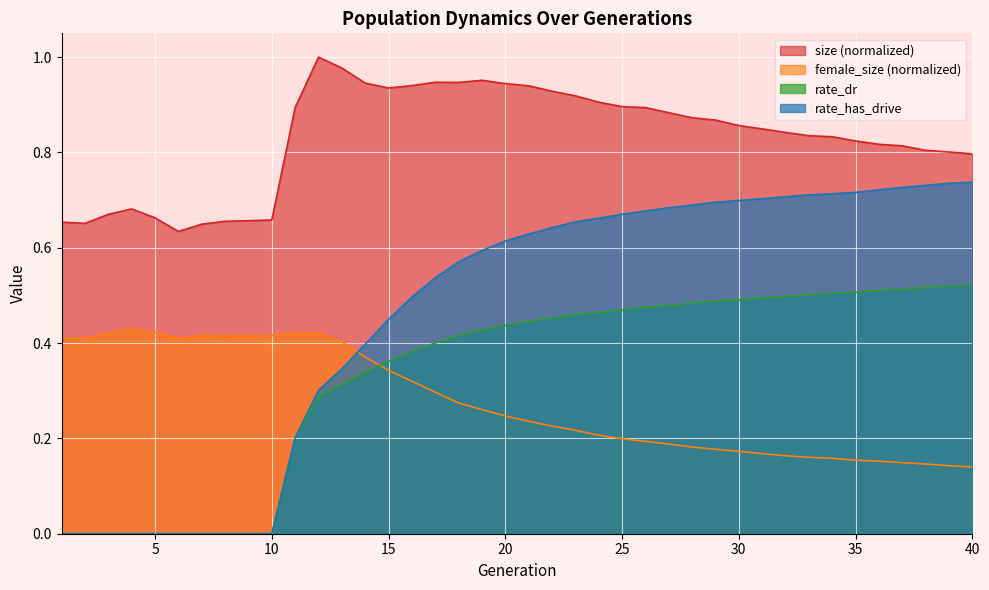

Reading left to right, transcribe all the data shown in this chart.

size: 0.7	0.7	0.7	0.7	0.7	0.6	0.6	0.7	0.7	0.7	0.9	1.0	1.0	0.9	0.9	0.9	0.9	0.9	1.0	0.9	0.9	0.9	0.9	0.9	0.9	0.9	0.9	0.9	0.9	0.9	0.8	0.8	0.8	0.8	0.8	0.8	0.8	0.8	0.8	0.8
female_size: 0.4	0.4	0.4	0.4	0.4	0.4	0.4	0.4	0.4	0.4	0.4	0.4	0.4	0.4	0.3	0.3	0.3	0.3	0.3	0.2	0.2	0.2	0.2	0.2	0.2	0.2	0.2	0.2	0.2	0.2	0.2	0.2	0.2	0.2	0.2	0.2	0.1	0.1	0.1	0.1
rate_dr: 0.0	0.0	0.0	0.0	0.0	0.0	0.0	0.0	0.0	0.0	0.2	0.3	0.3	0.3	0.4	0.4	0.4	0.4	0.4	0.4	0.4	0.5	0.5	0.5	0.5	0.5	0.5	0.5	0.5	0.5	0.5	0.5	0.5	0.5	0.5	0.5	0.5	0.5	0.5	0.5
rate_has_drive: 0.0	0.0	0.0	0.0	0.0	0.0	0.0	0.0	0.0	0.0	0.2	0.3	0.3	0.4	0.4	0.5	0.5	0.6	0.6	0.6	0.6	0.6	0.7	0.7	0.7	0.7	0.7	0.7	0.7	0.7	0.7	0.7	0.7	0.7	0.7	0.7	0.7	0.7	0.7	0.7